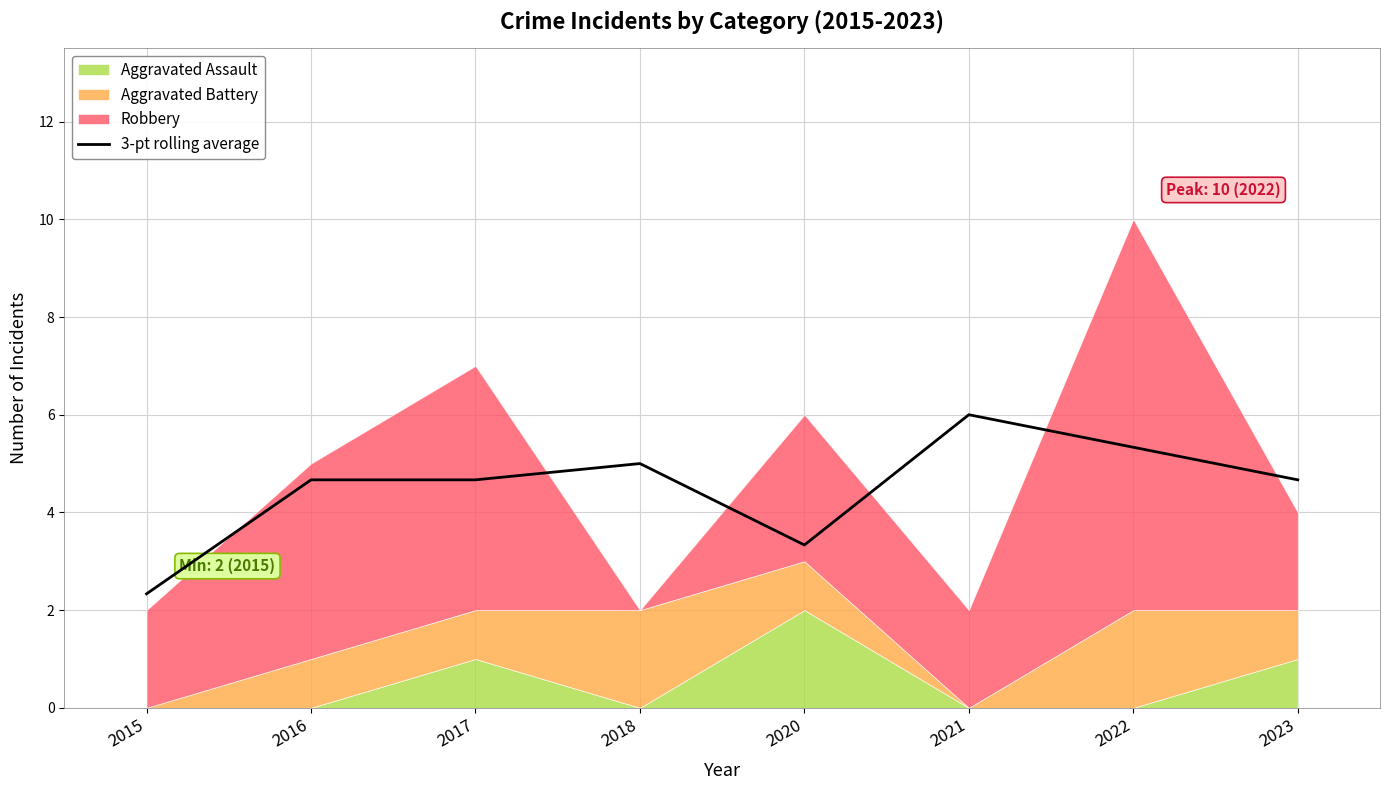

The value at 2017 is 4.7. True or false?

True